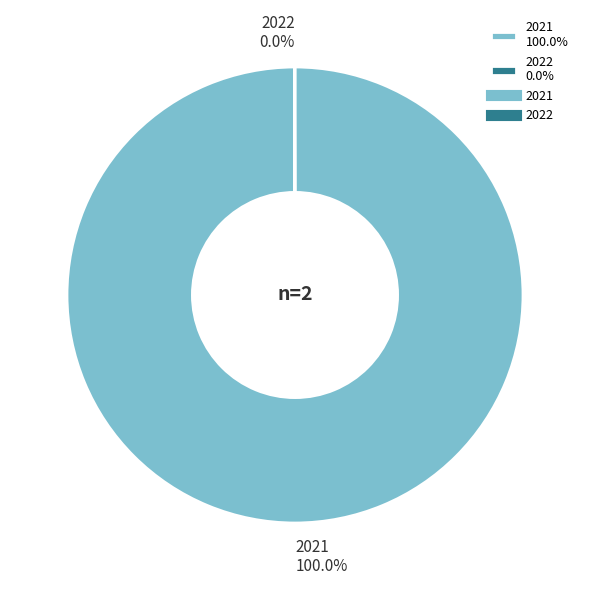

Is there a majority slice in this chart?

Yes